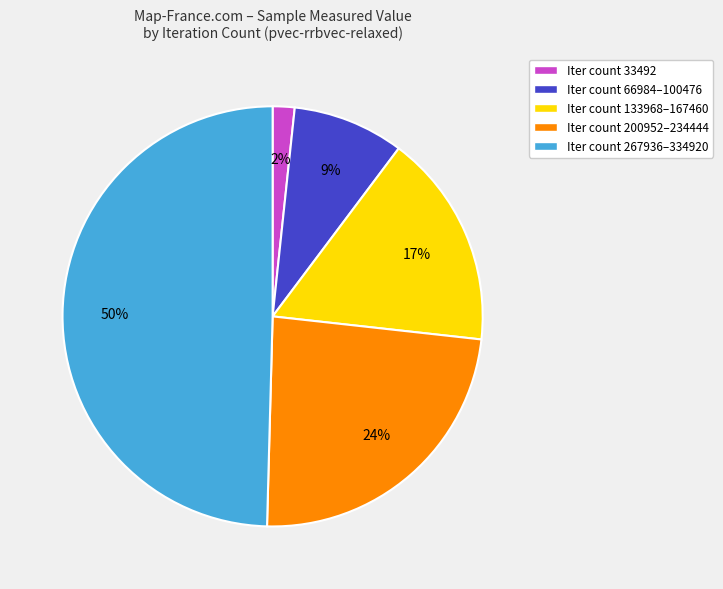

Count the number of slices in the pie.

5